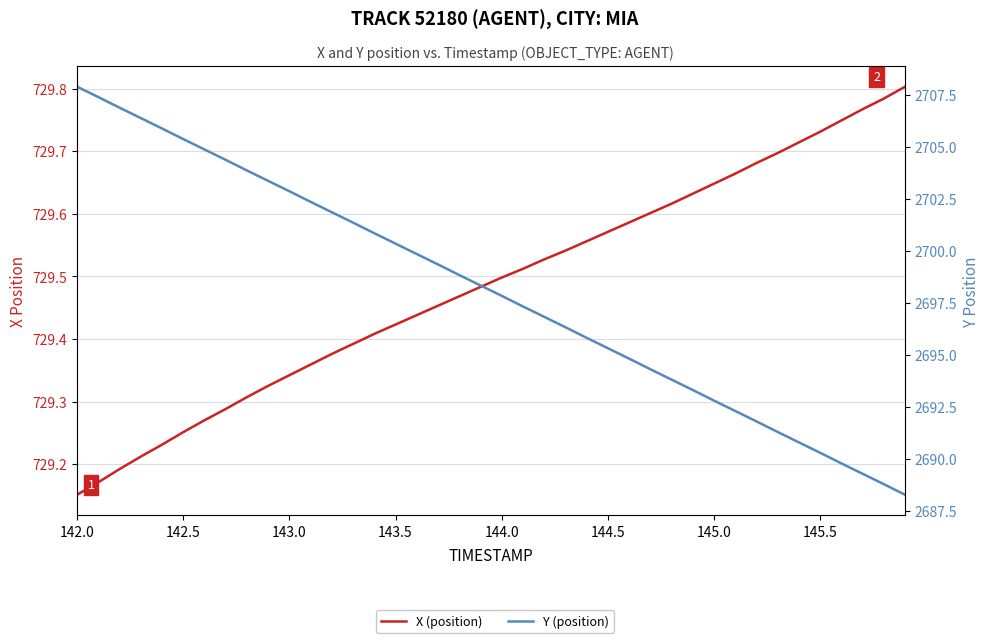

Count the X (position) values in the range 729 to 730.

40